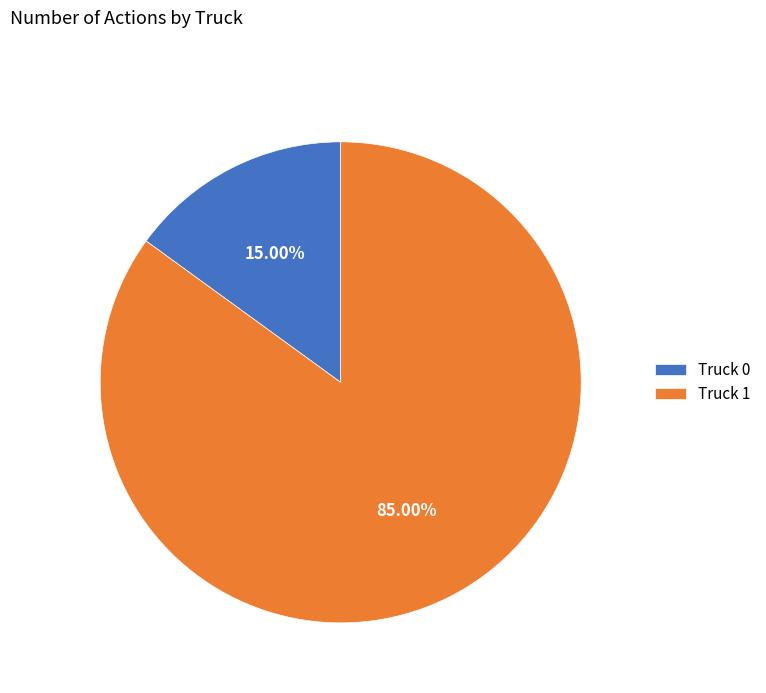

To the nearest percent, what is the difference between the Truck 0 and Truck 1 slice percentages?

70%